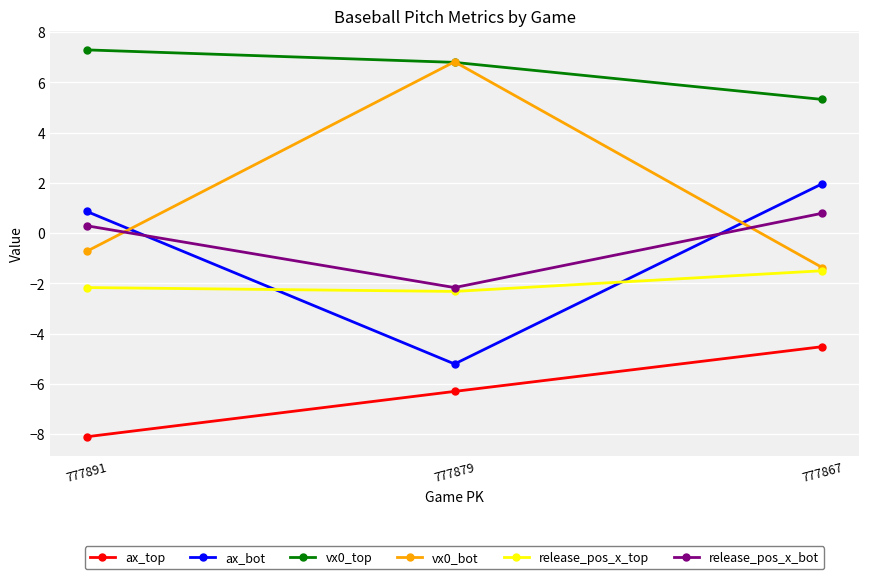

Which label corresponds to the smallest value in the chart?

777891